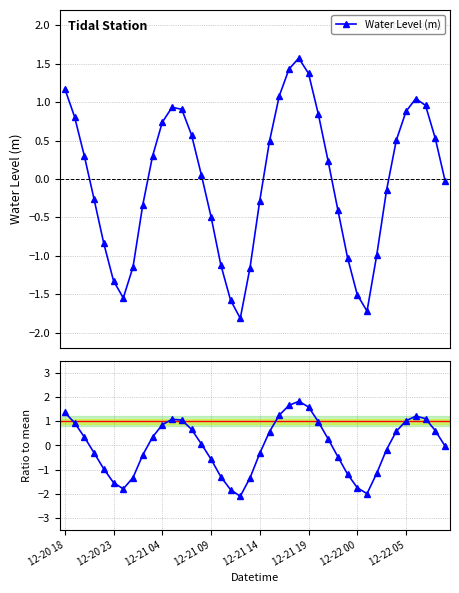

List the series in order of their overall mean, lowest first.

Ratio to mean, Water Level (m)